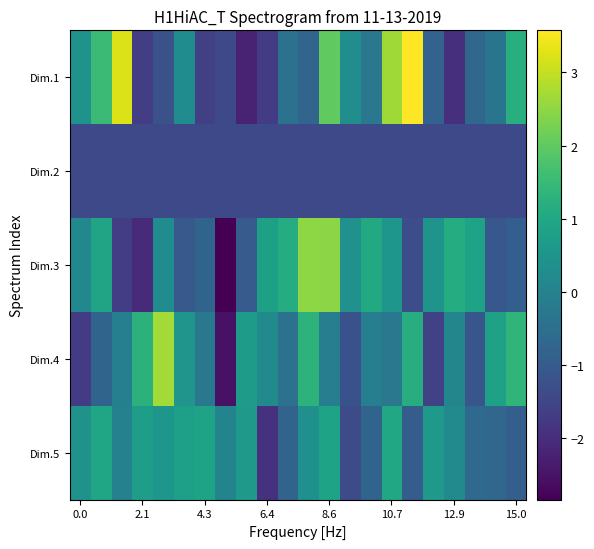

At which category is the sum across all series the highest?

8.6